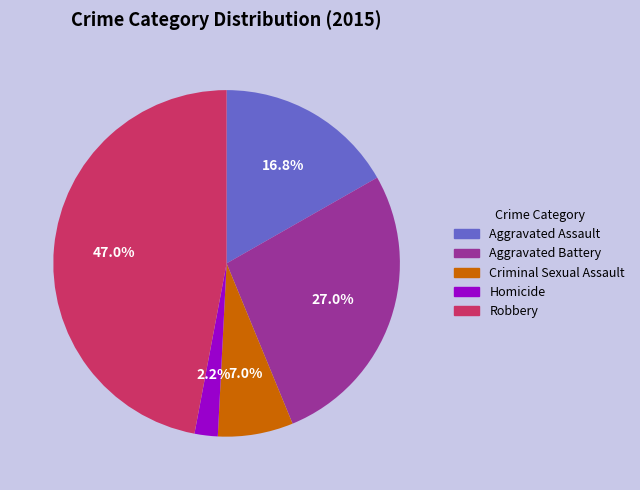

What is the ratio of the value at Aggravated Assault to the value at Robbery?

0.4